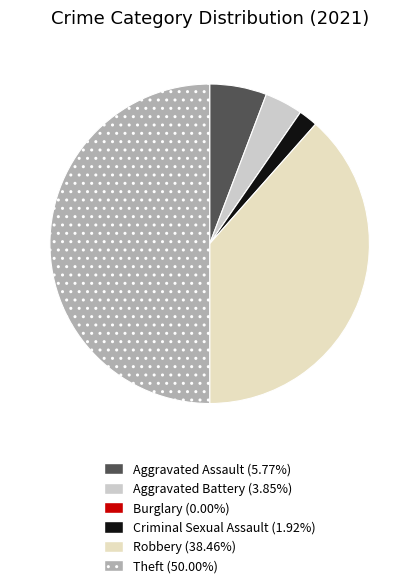

Combined, do Aggravated Battery and Burglary account for over 50%?

No